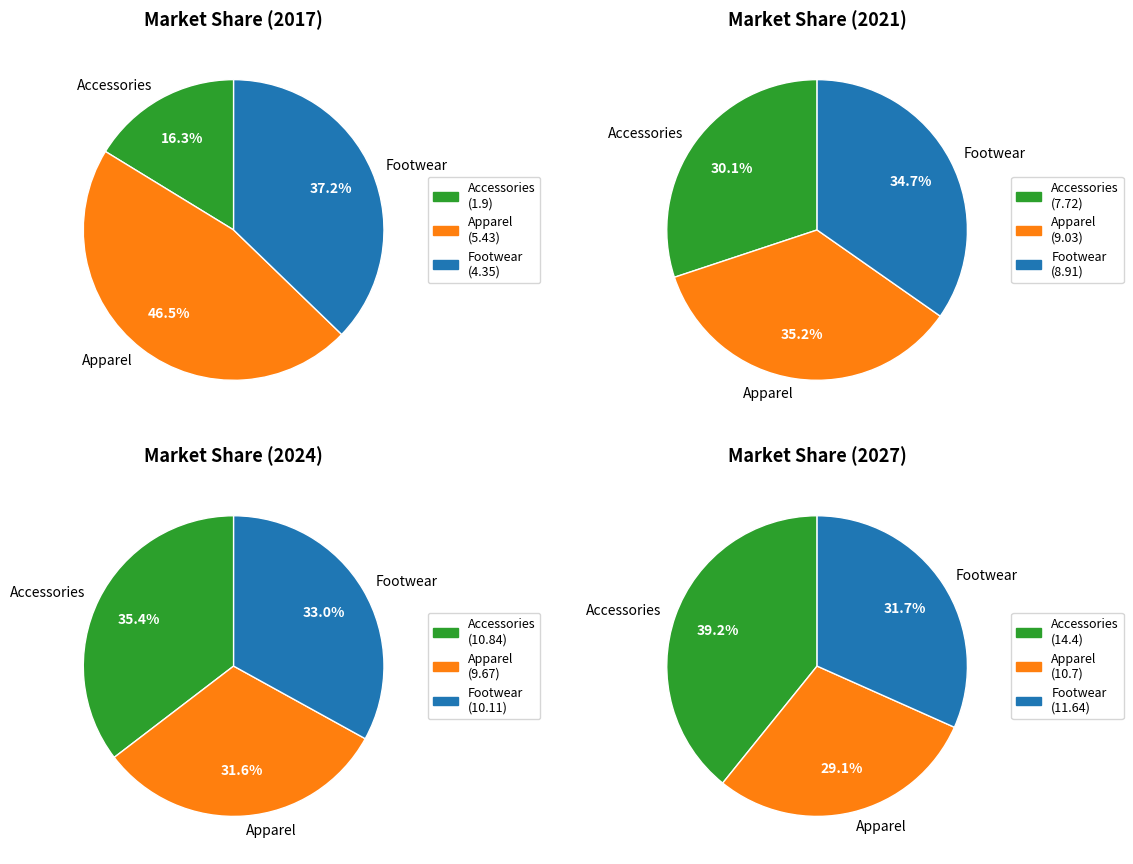

Is 7 the majority of the pie?

No